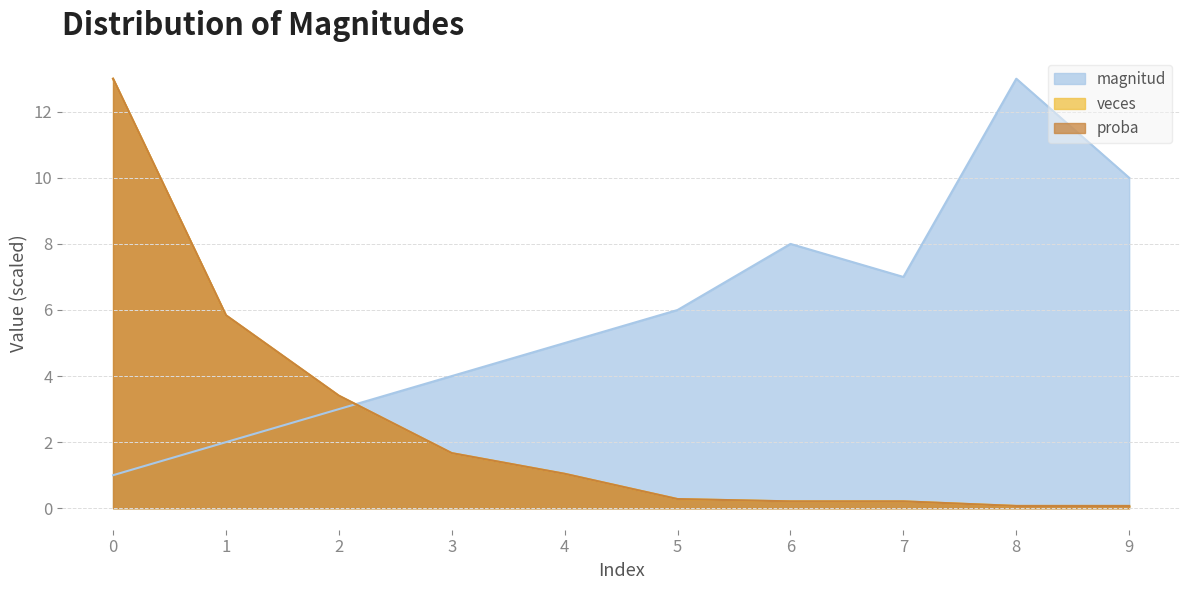

Count the number of data series in this chart.

3